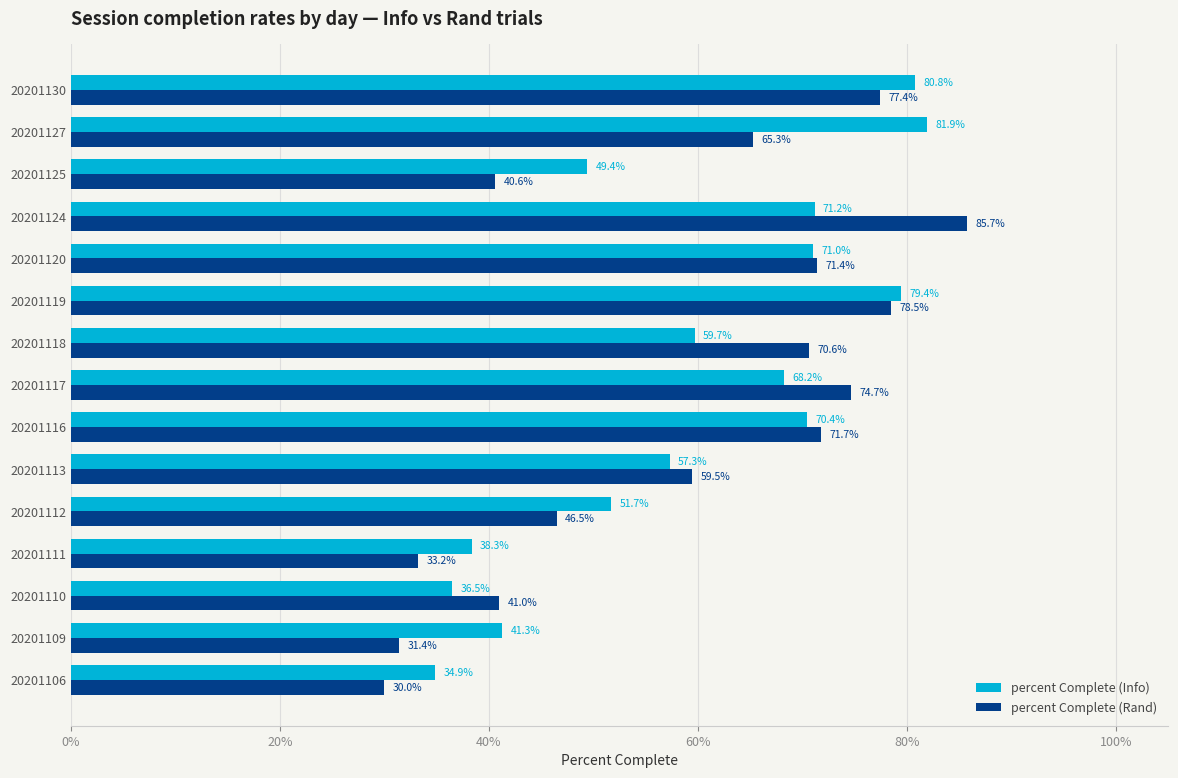

What is the average value of the percent Complete (Rand) series?

58.5